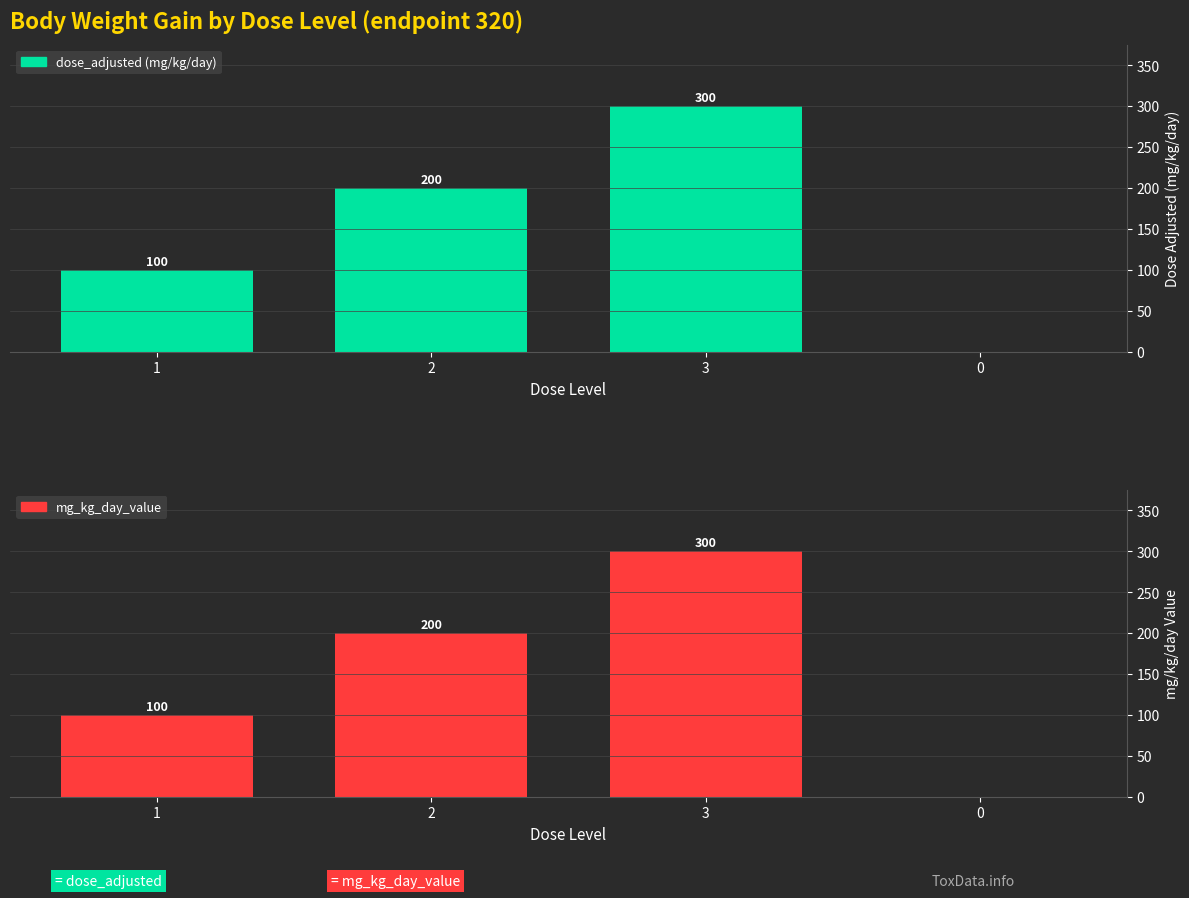

What is the total value across all series at 2?

400